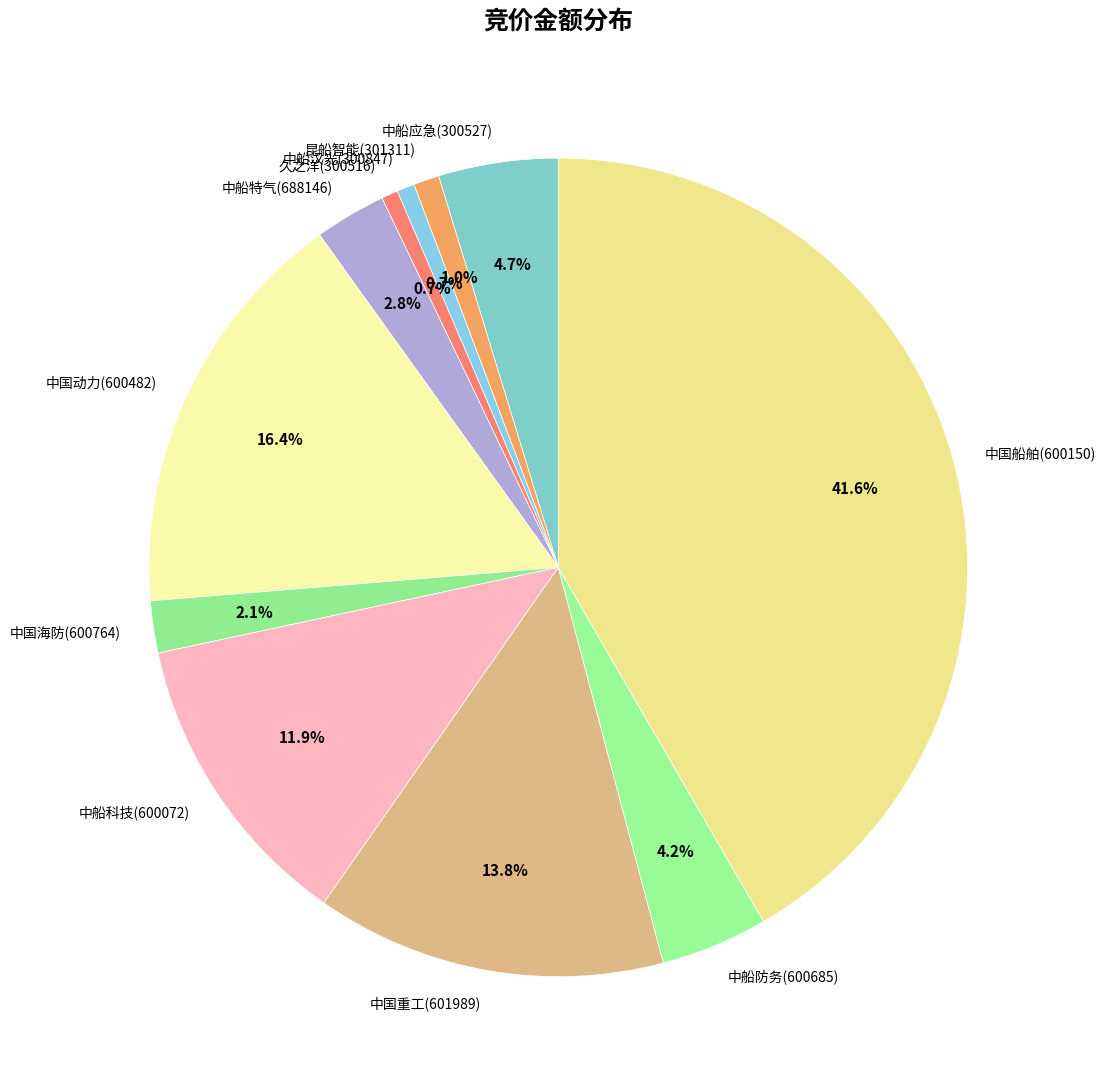

Combined, what portion of the pie is 中船科技(600072) and 昆船智能(301311)?

12.9%